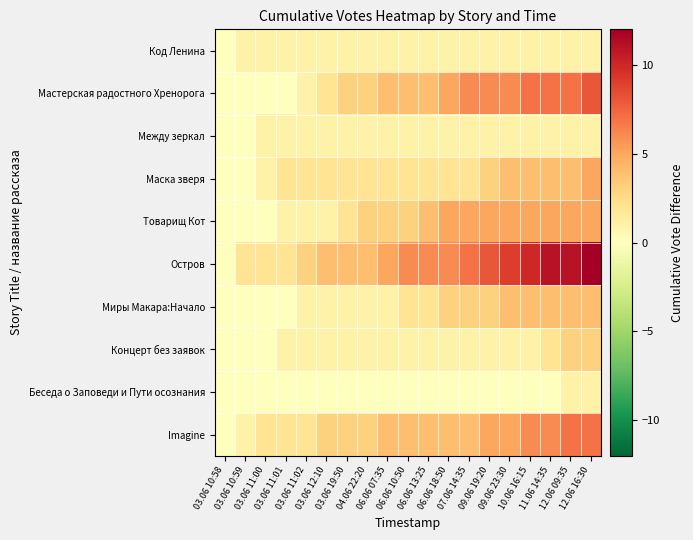

List the series in order of their peak value, highest first.

Остров, Мастерская радостного Хренорога, Imagine, Маска зверя, Товарищ Кот, Миры Макара:Начало, Концерт без заявок, Код Ленина, Между зеркал, Беседа о Заповеди и Пути осознания